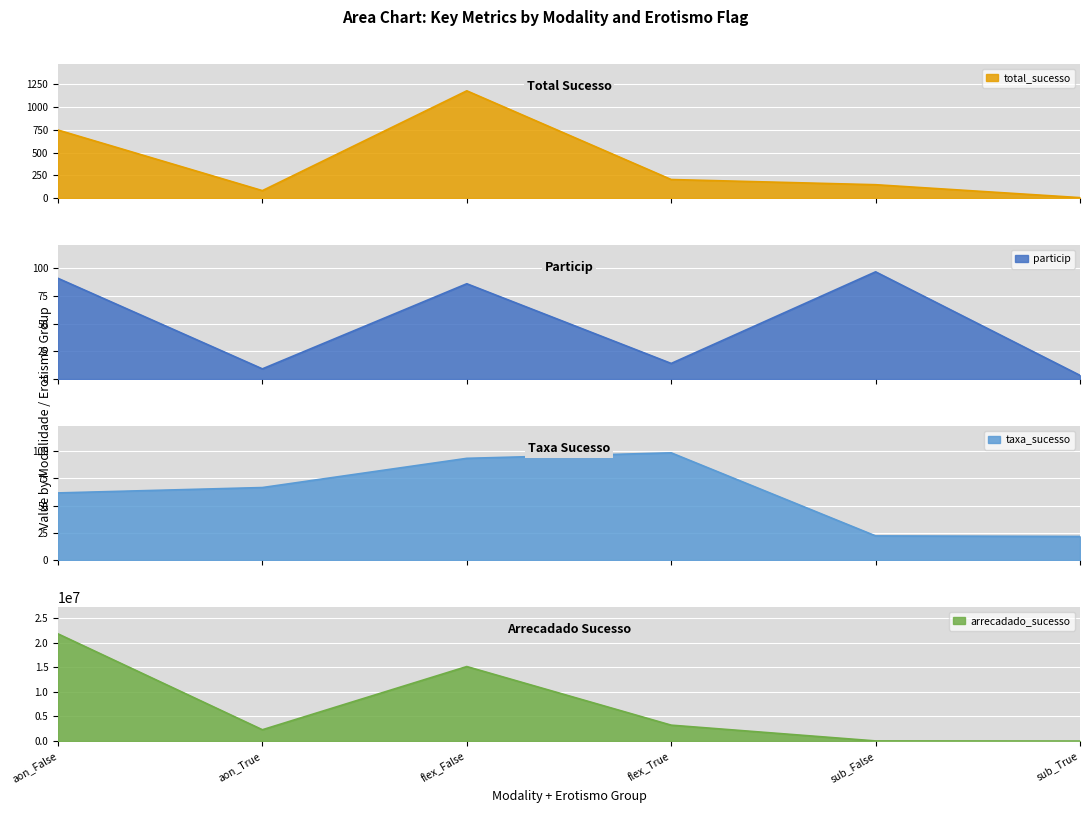

What is the lowest value of the taxa_sucesso series?

21.7